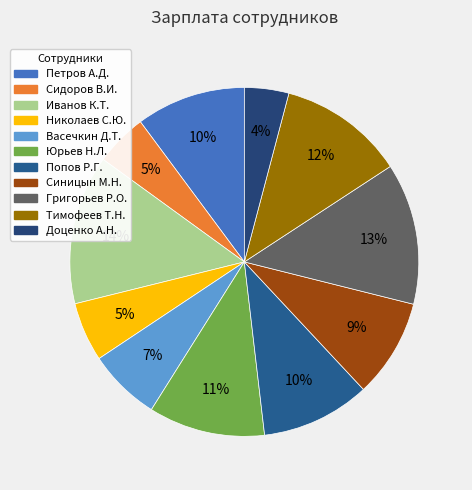

Count the number of slices in the pie.

11